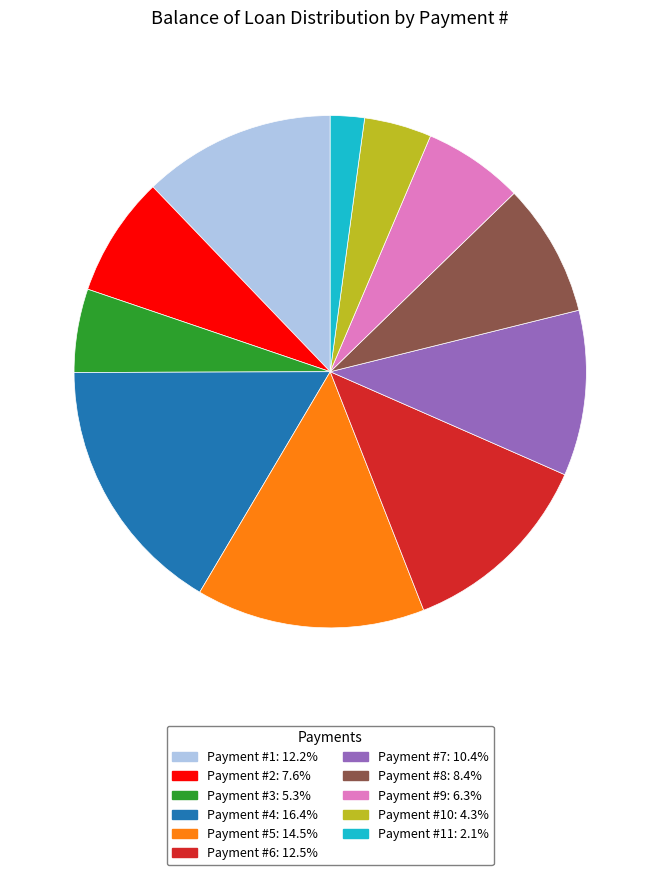

Is there a majority slice in this chart?

No